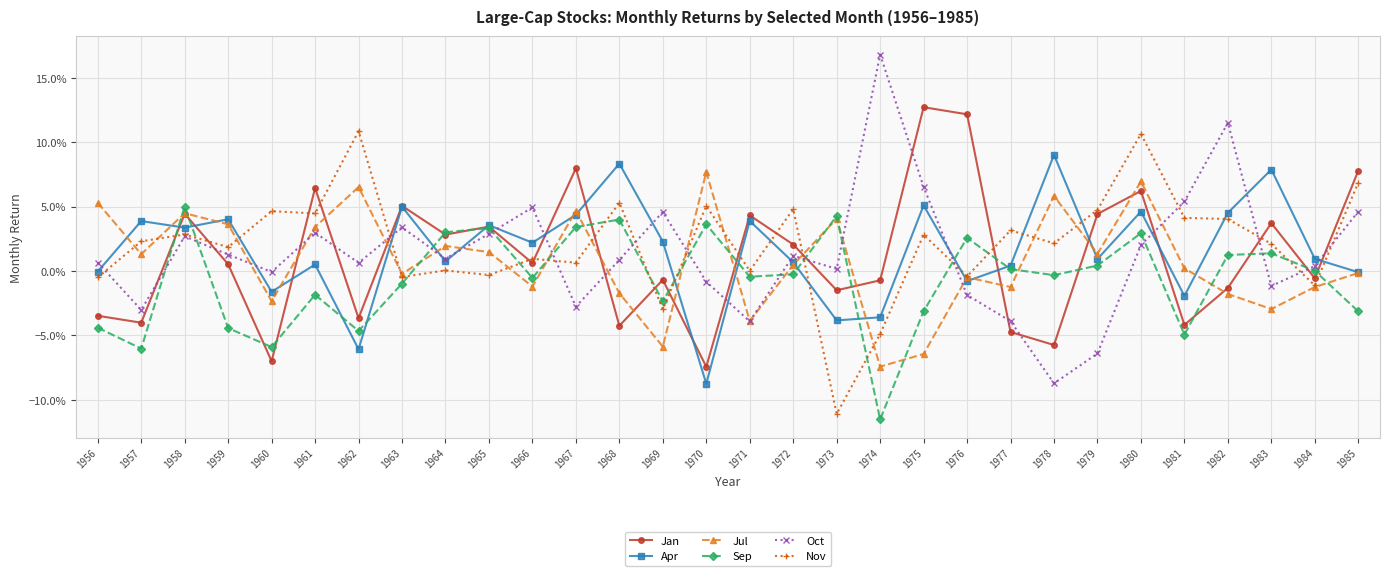

In Apr, how many points are lower than both neighbors (excluding endpoints)?

10